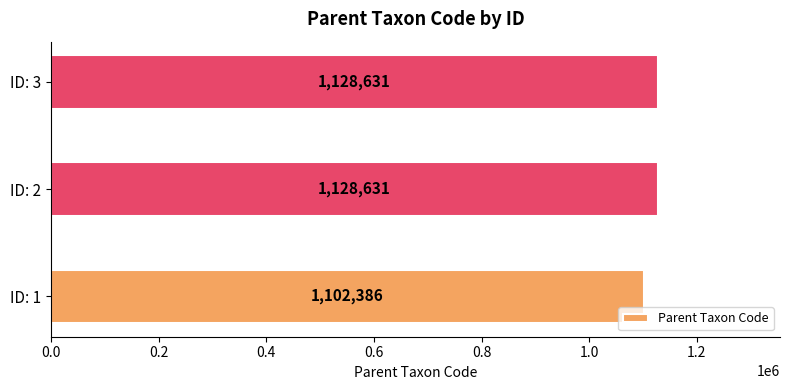

What is the ratio of the value at ID: 1 to the value at ID: 3?

1.0